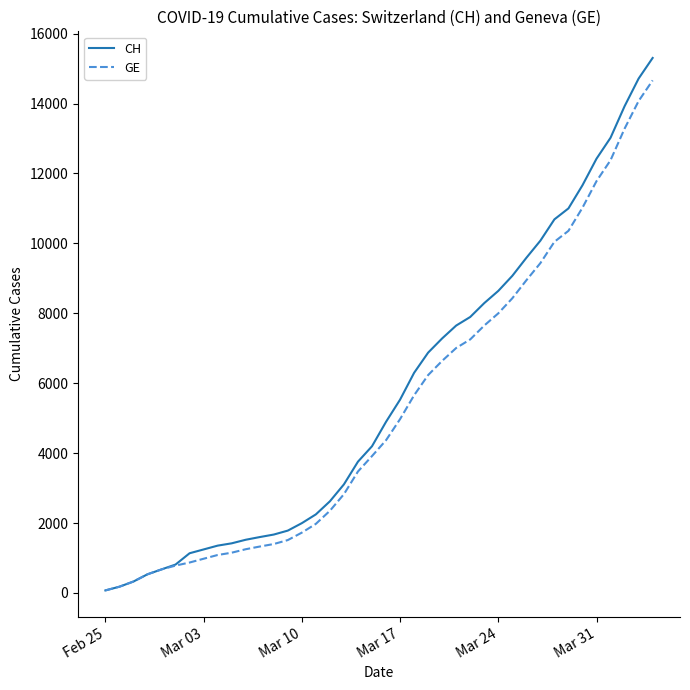

Which series has the widest spread of values?

CH